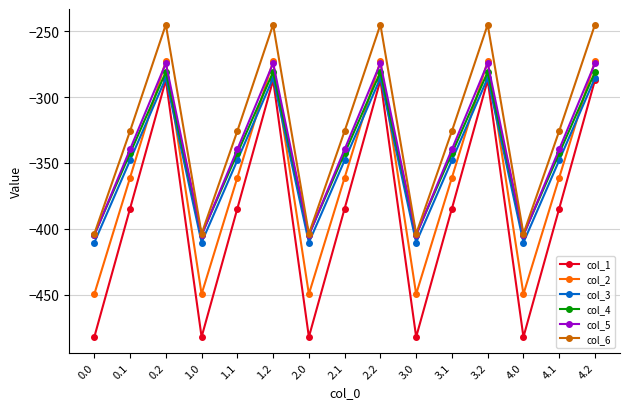

The value of col_5 at 1.2 is -432.2. True or false?

False